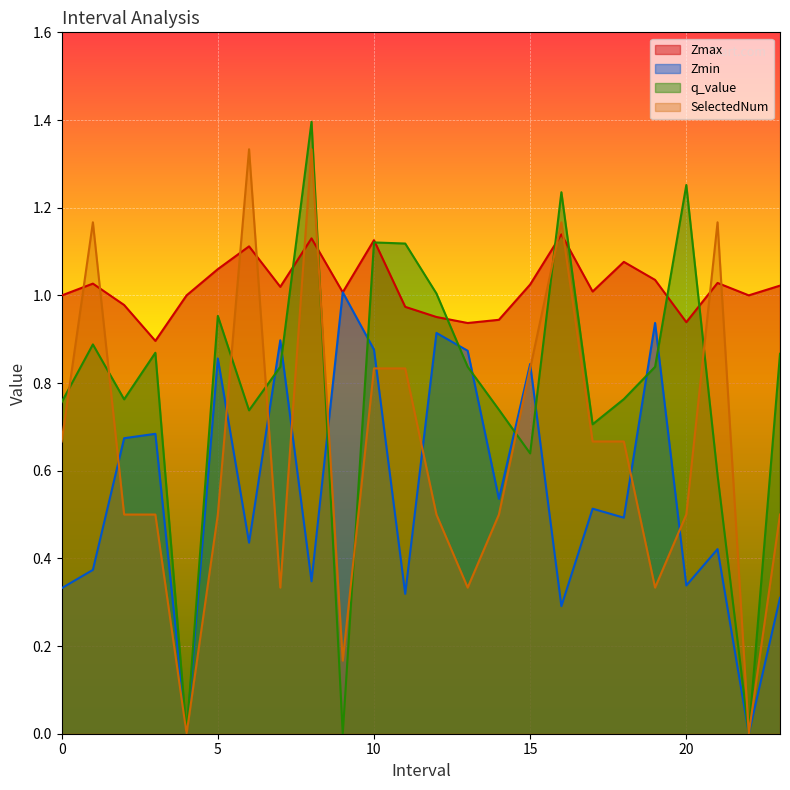

Rank the series by their average value, from lowest to highest.

Zmin, SelectedNum, q_value, Zmax